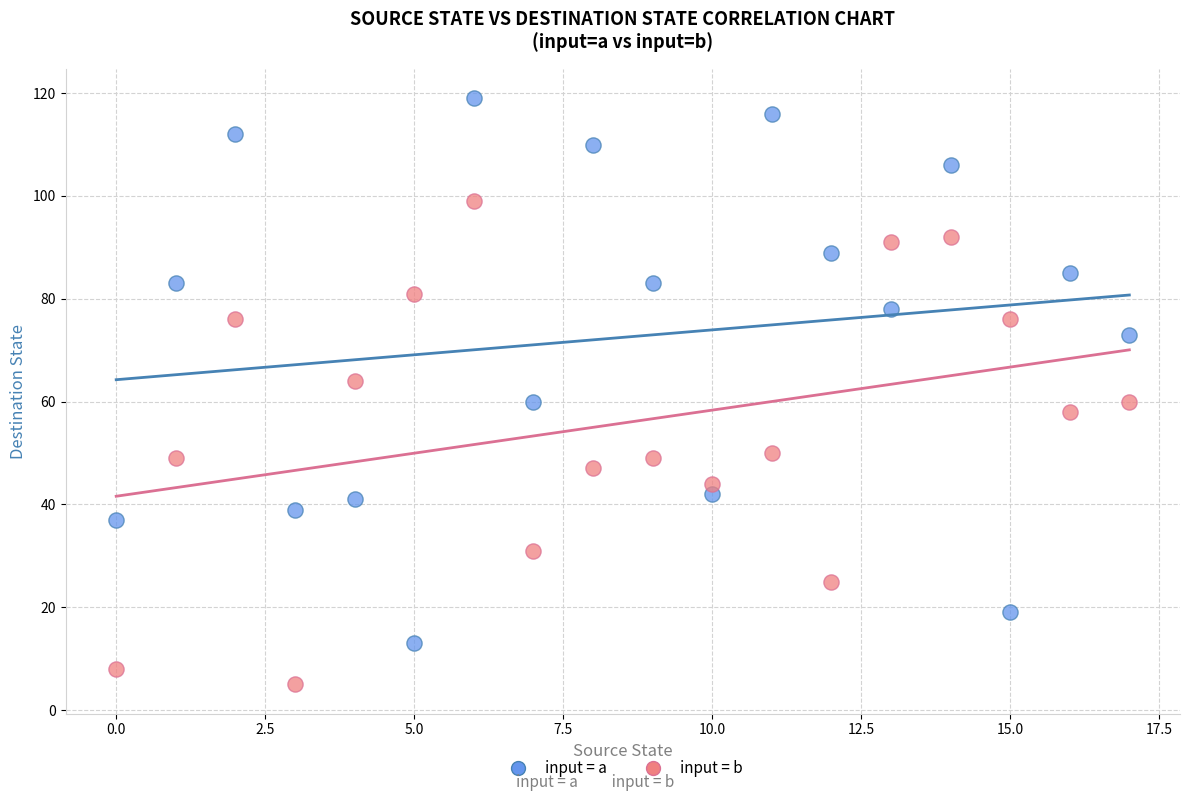

In the input = a series, what Y value is closest to 66?

60